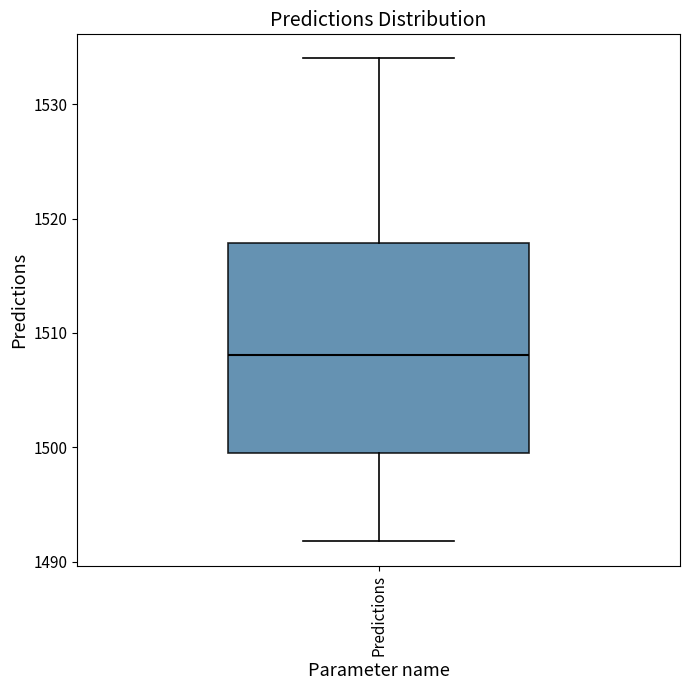

Where is the lower edge of the box for Predictions on the y-axis? The values are not printed on the chart, so give them approximately, as read against the axis.

1500